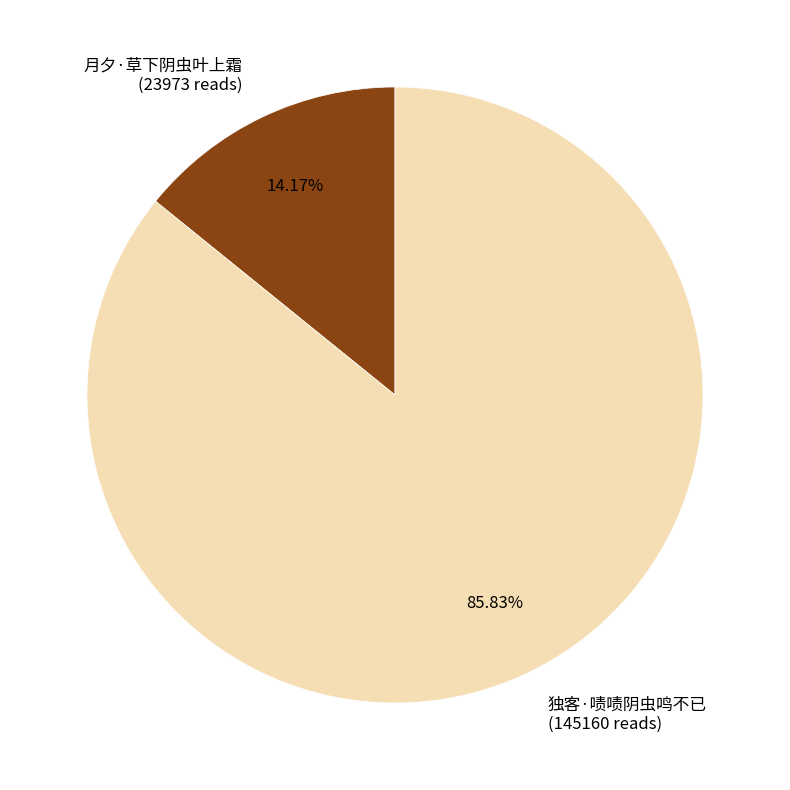

What is the smallest slice in the pie chart?

月夕·草下阴虫叶上霜